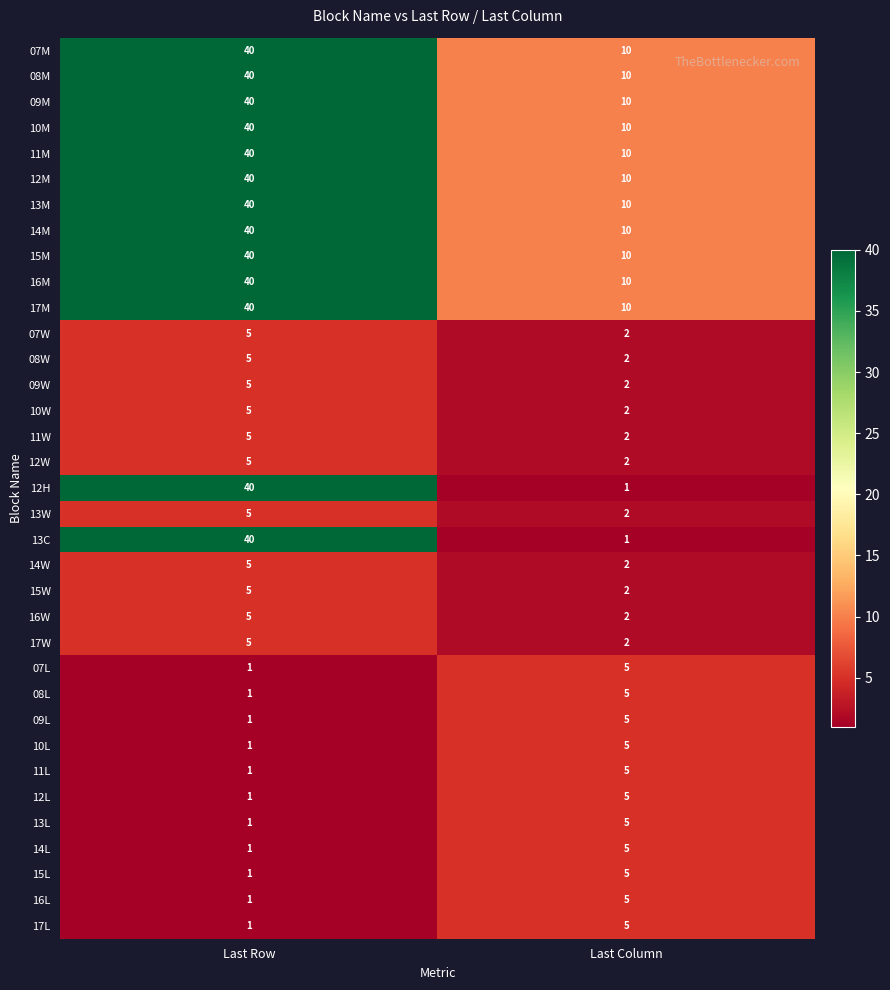

Read the 16L value at Last Column.

5